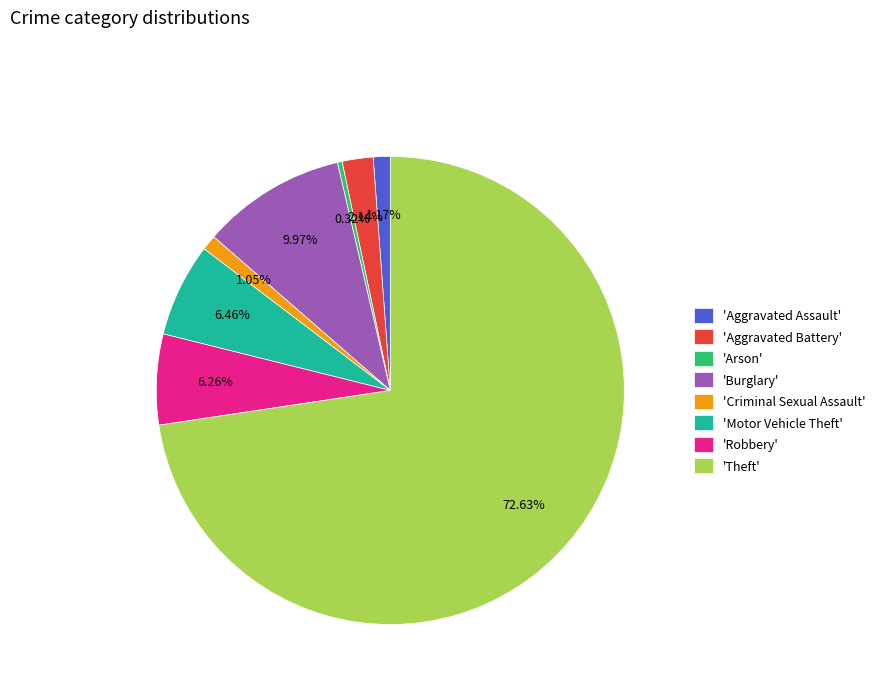

To the nearest percent, what is the average slice percentage?

12%